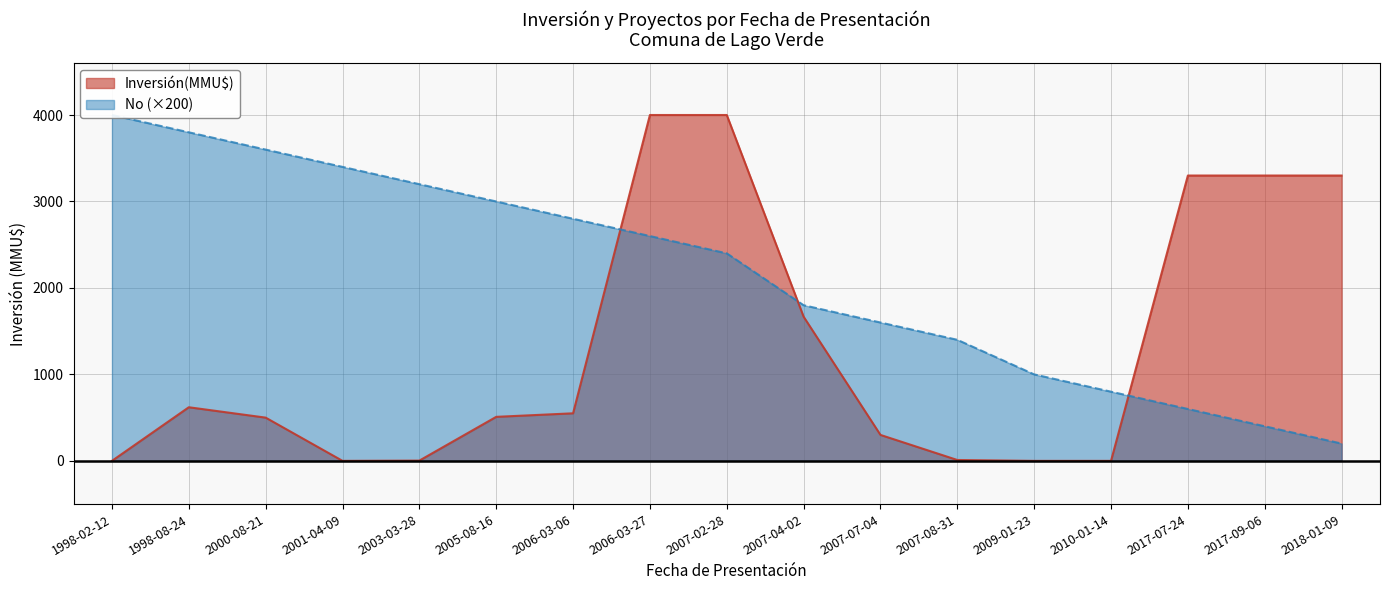

What is the total value across all series at 2007-08-31?

1410